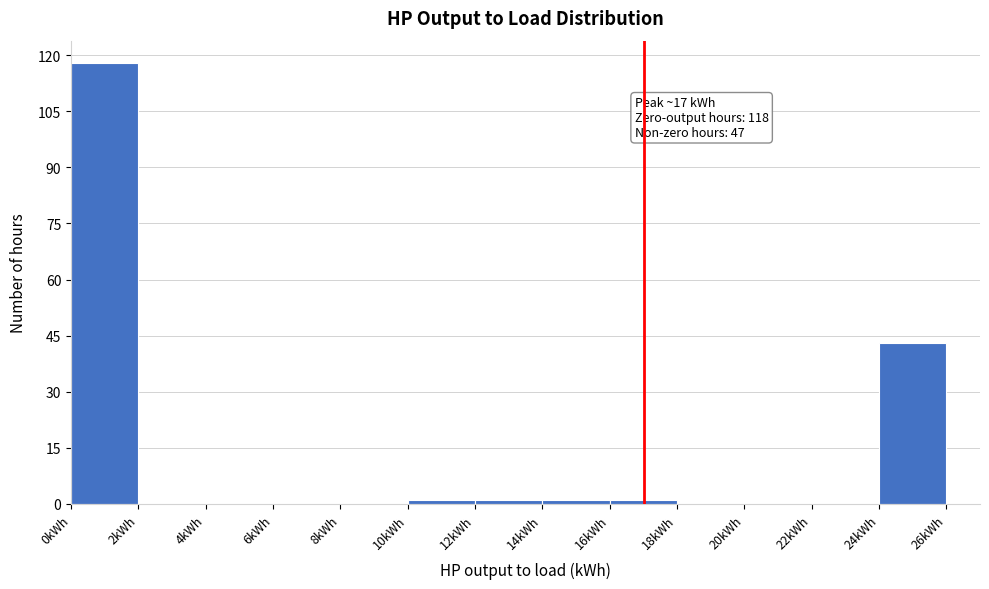

Over which range of the x-axis is the bar tallest?

0 to 2